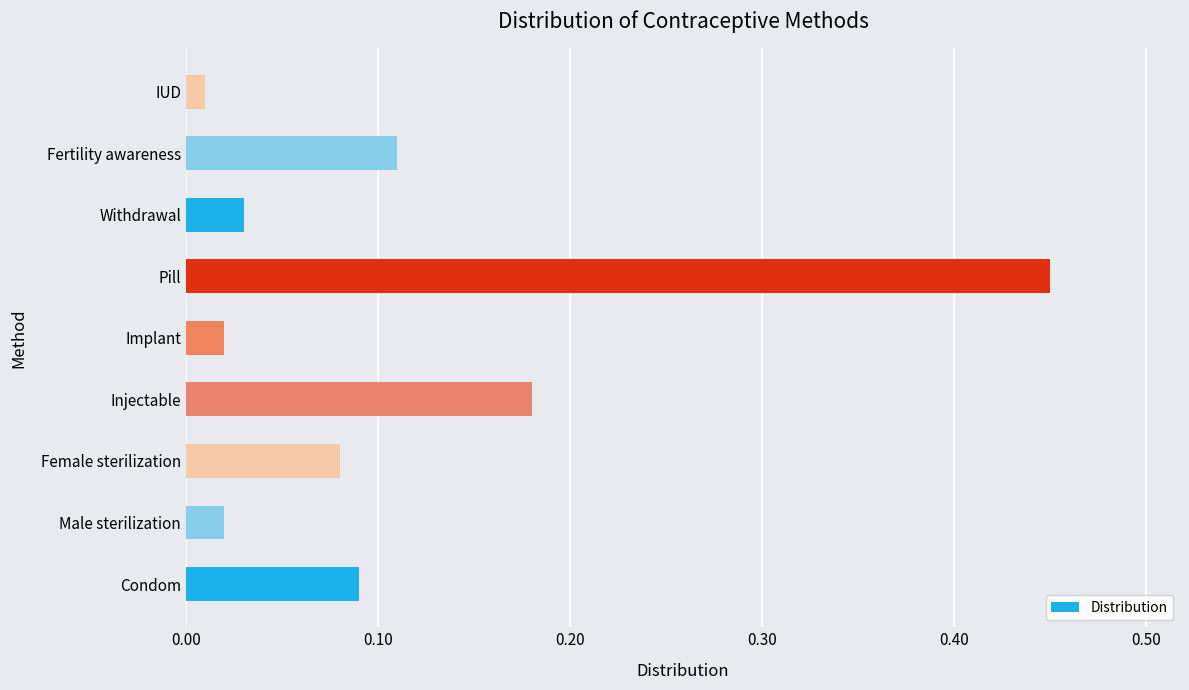

Are the bars horizontal?

Yes